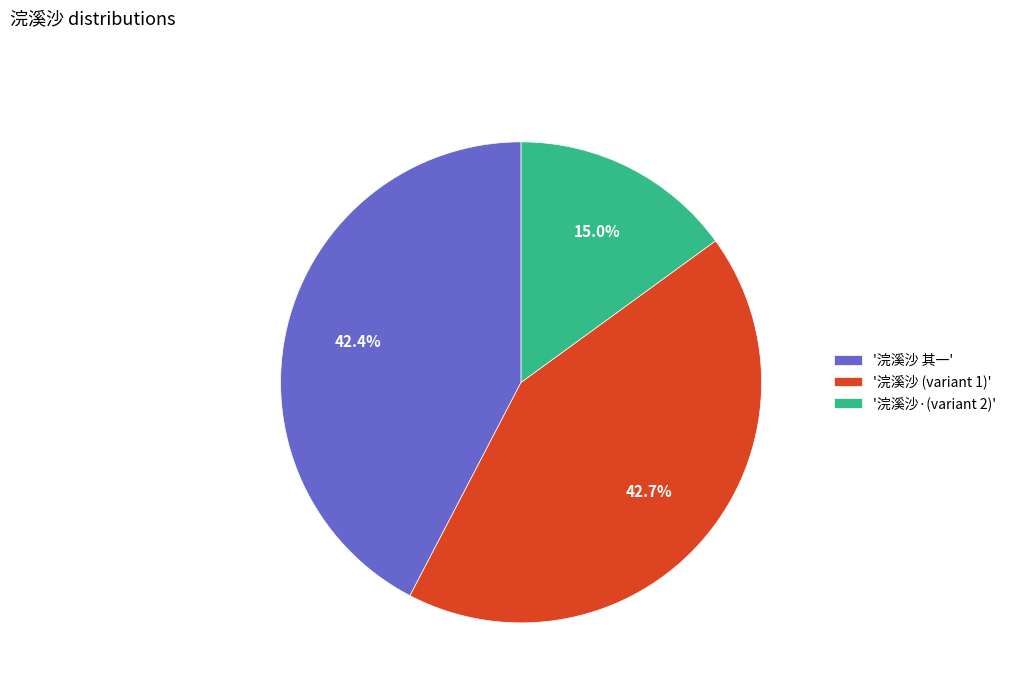

What is the smallest slice in the pie chart?

'浣溪沙·(variant 2)'